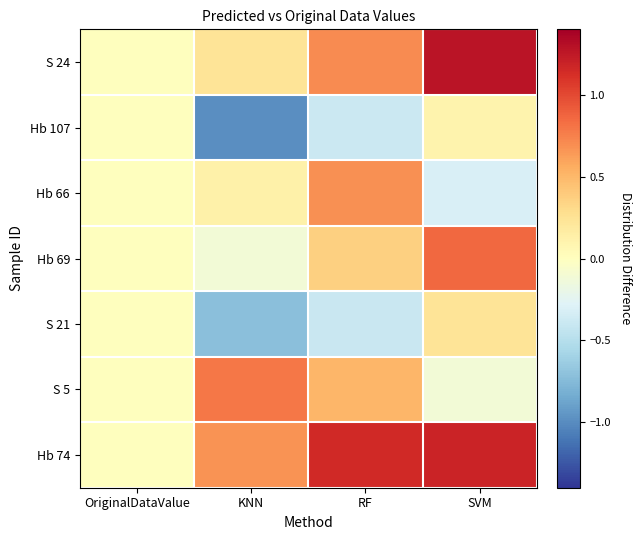

At how many categories does at least one series exceed 0?

3